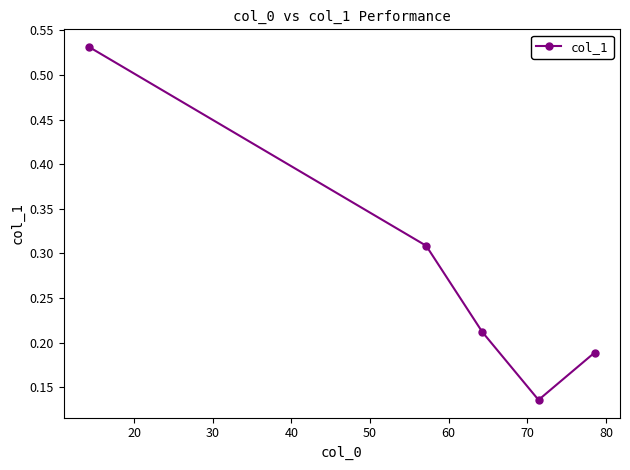

Count the values in the range 0 to 1.

5